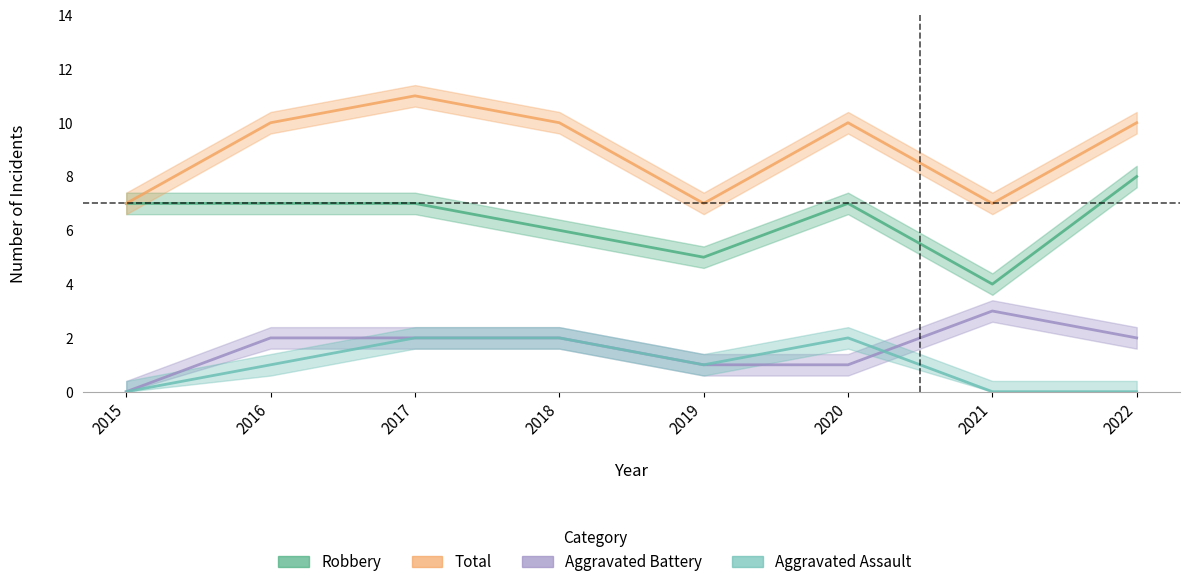

Reading left to right, transcribe all the data shown in this chart.

Aggravated Assault: 0	1	2	2	1	2	0	0
Aggravated Battery: 0	2	2	2	1	1	3	2
Robbery: 7	7	7	6	5	7	4	8
Total: 7	10	11	10	7	10	7	10